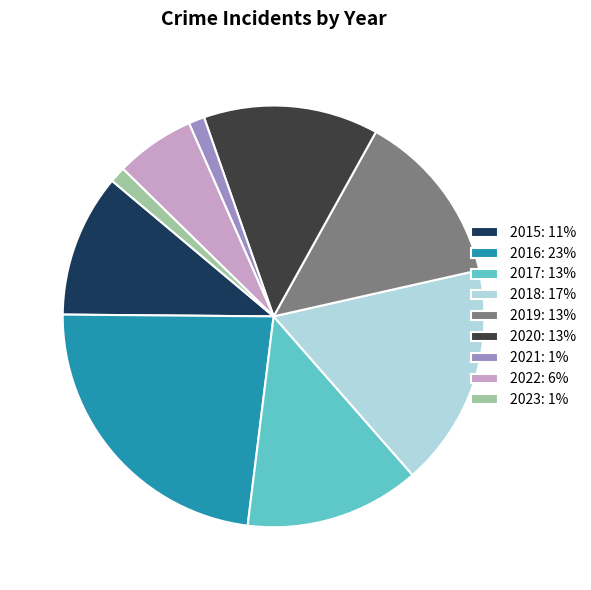

Is the sum of 2020: 13% and 2018: 17% greater than half?

No